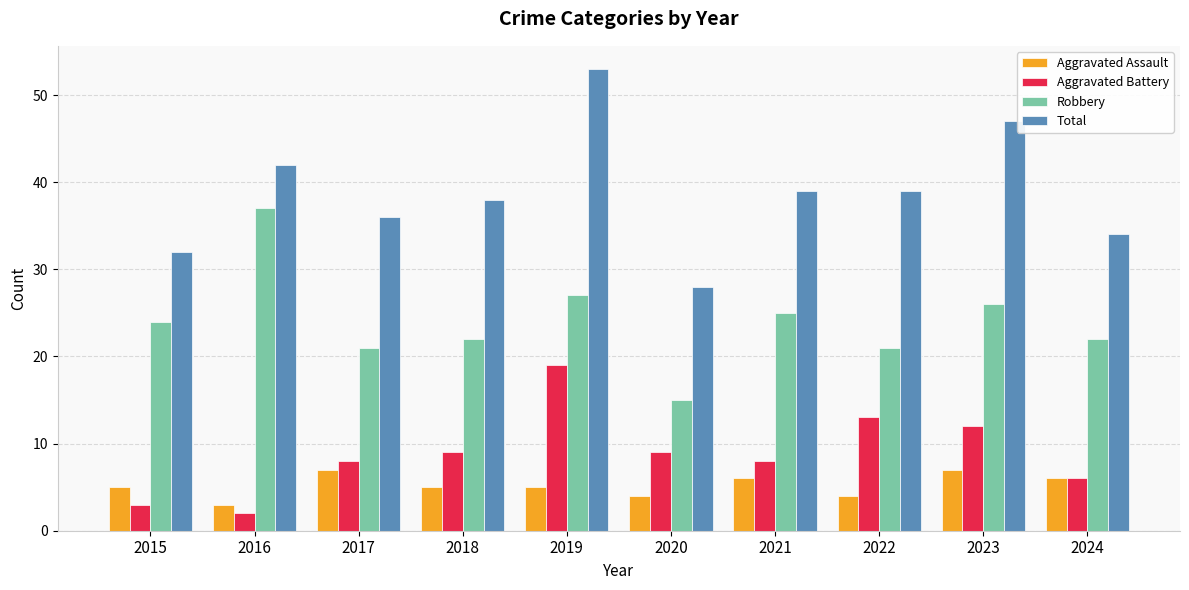

Where is Robbery nearest to the value 26?

2023